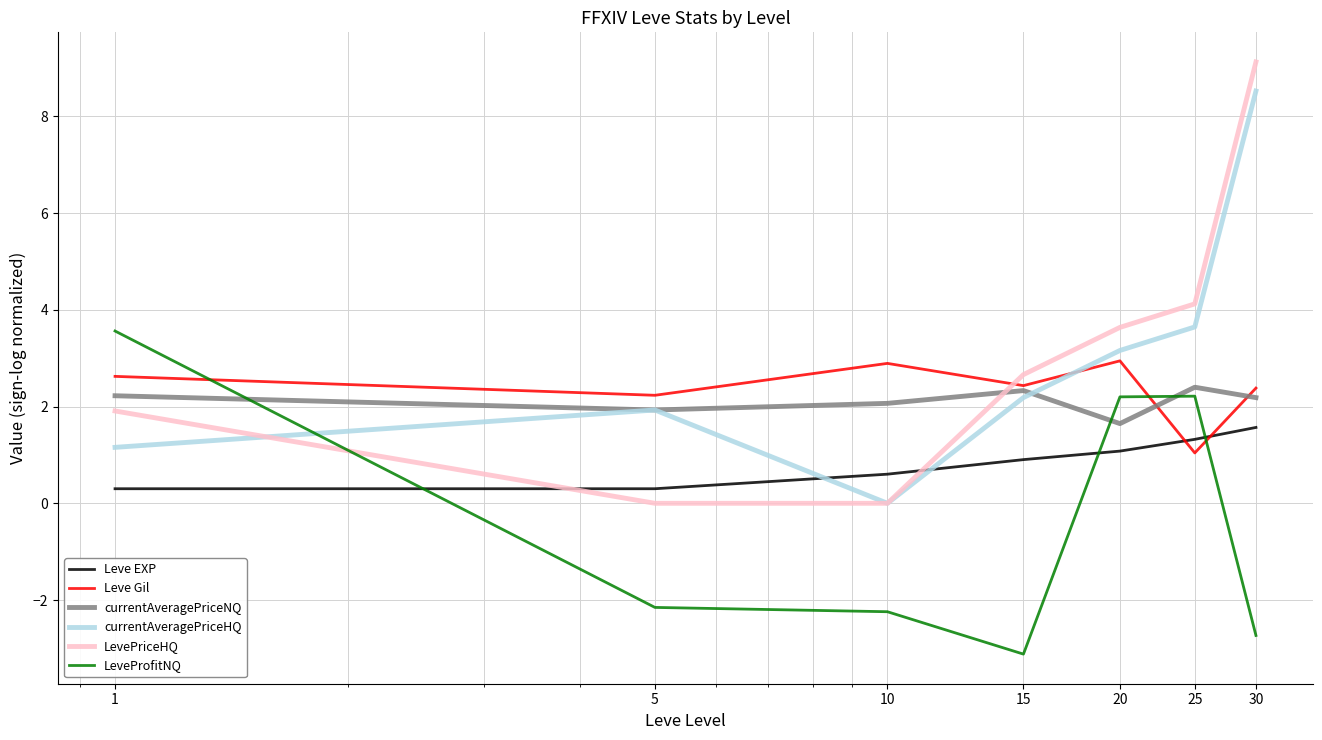

How many negative values does the LeveProfitNQ series have?

4